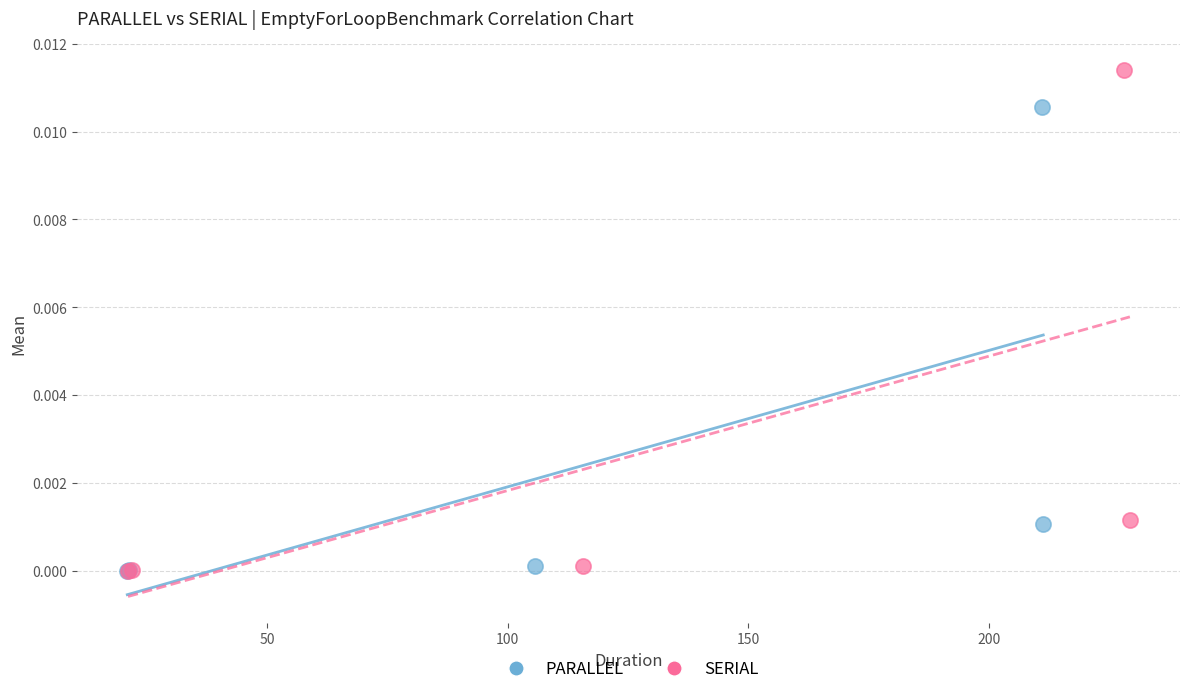

Which series has the largest Y range (max minus min)?

SERIAL